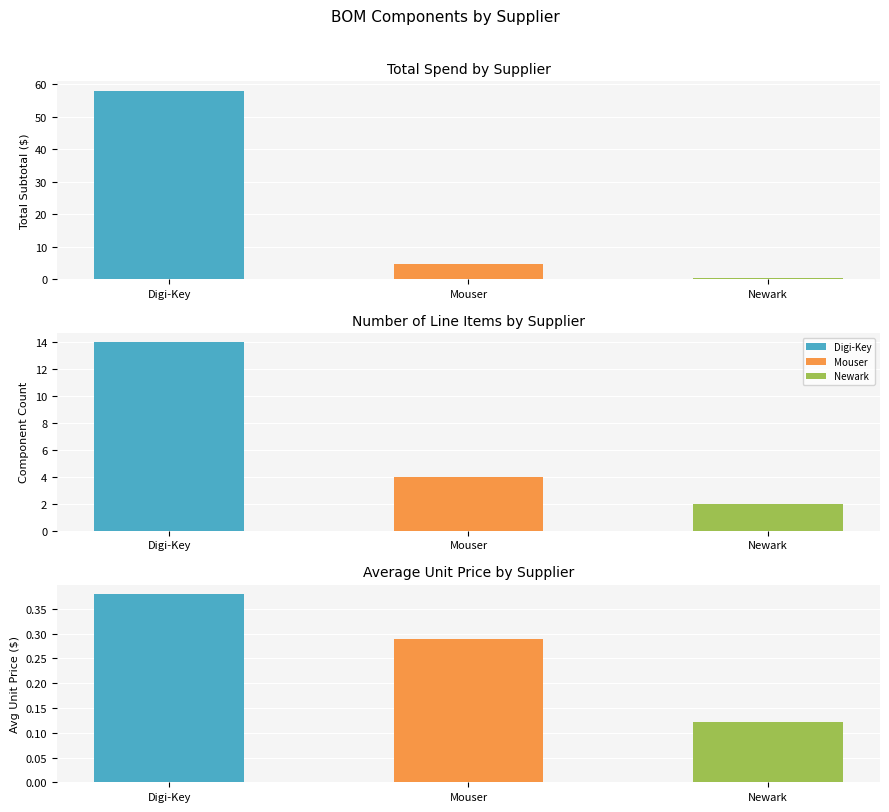

How many values are below 4?

1